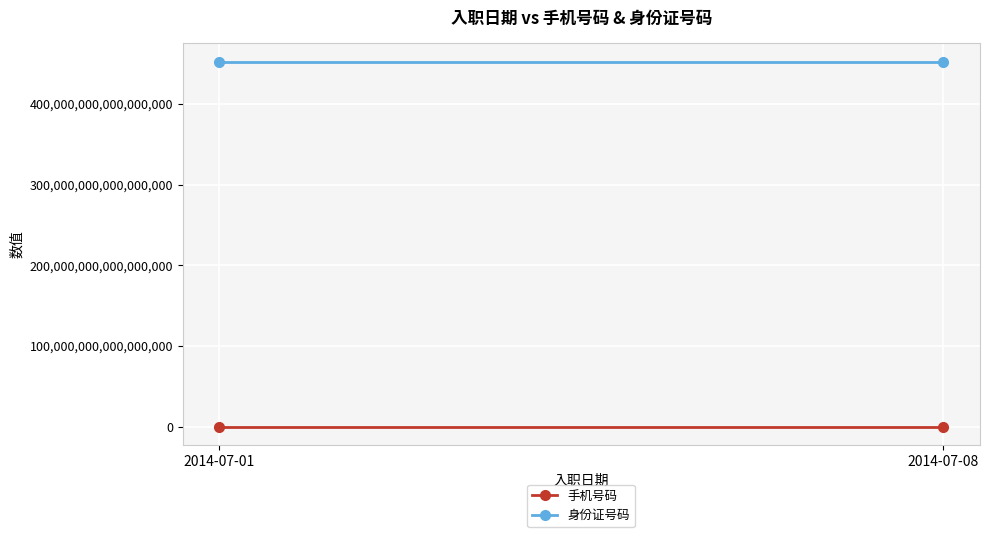

What is the total value across all series at 2014-07-01?

452402212887752128